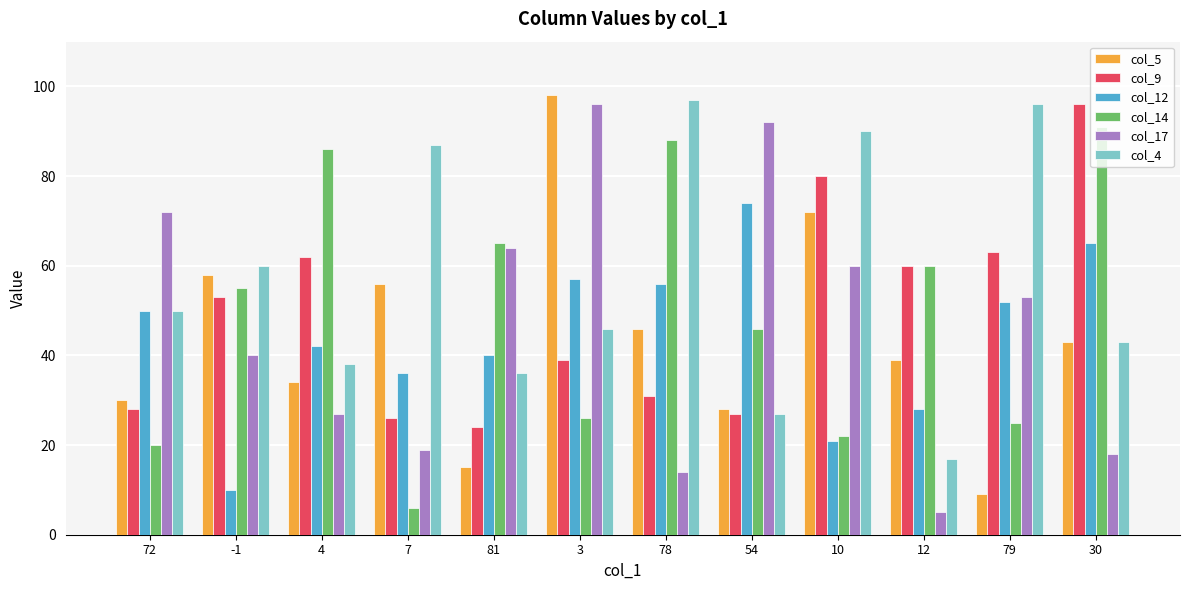

What is the label of the 12th bar from the right?

72